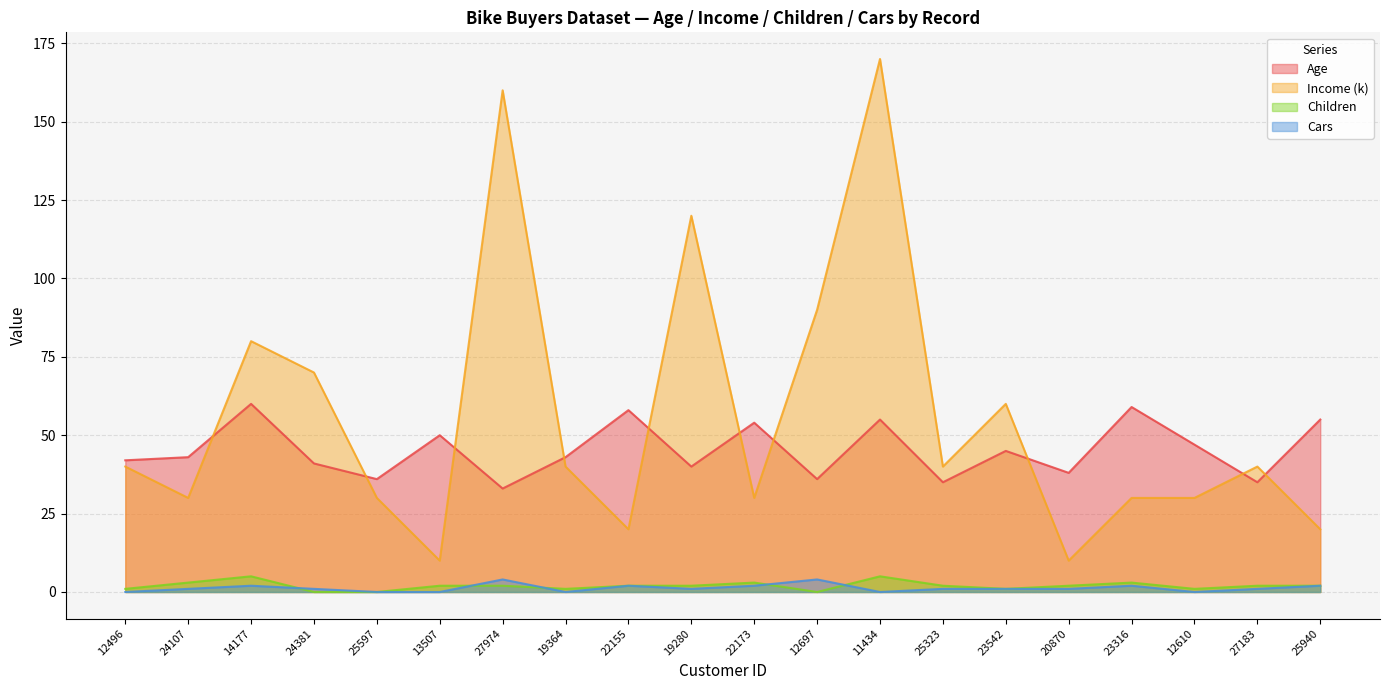

What is the total value across all series at 11434?

230